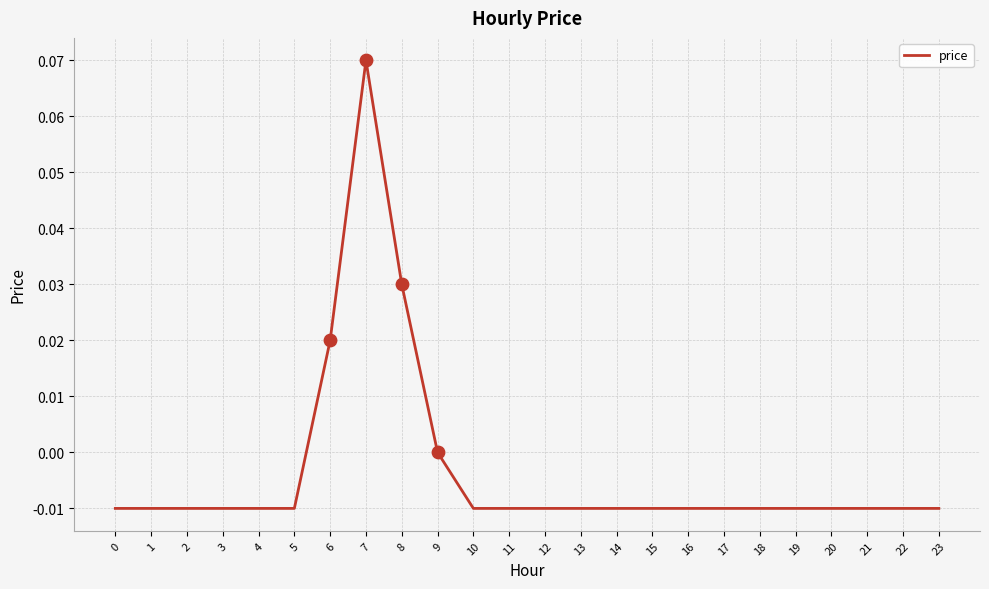

What is the change in value from 7 to 18?

-0.1